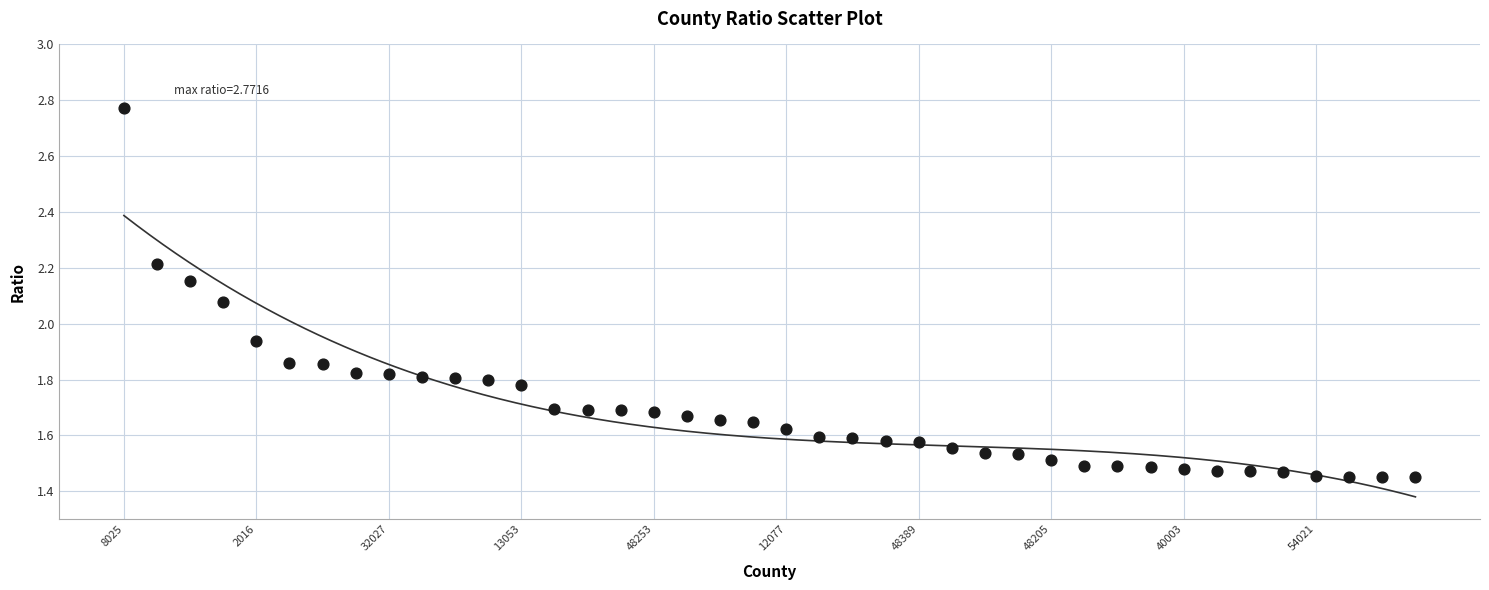

What is the range of Y values (max minus min)?

1.3